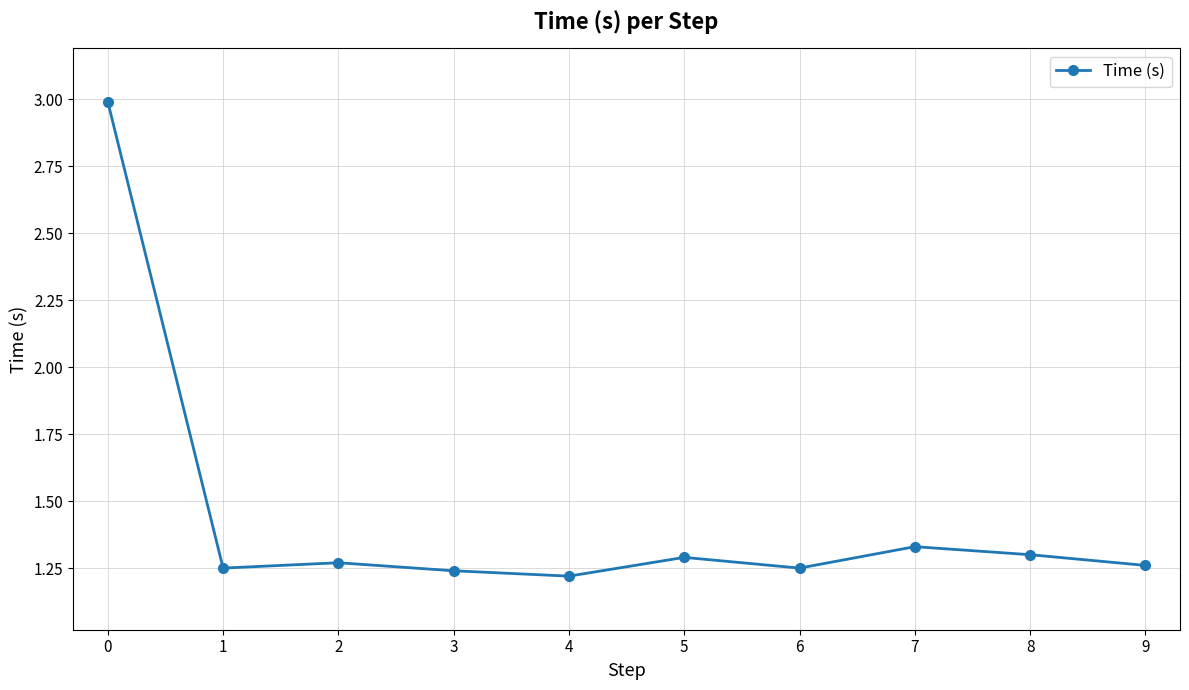

What is the difference between the second highest and minimum values?

0.1